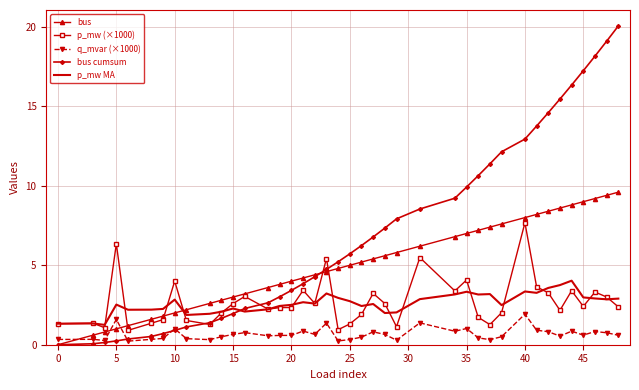

What is the greatest value displayed?

20.1